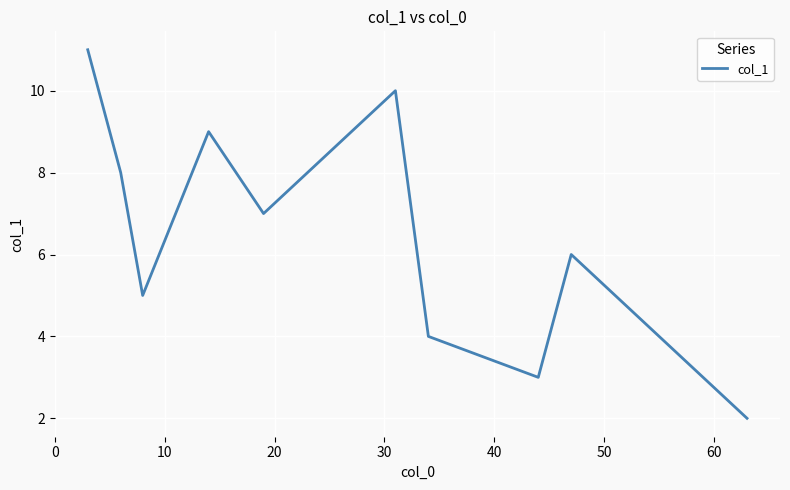

What is the smallest value displayed?

2.0